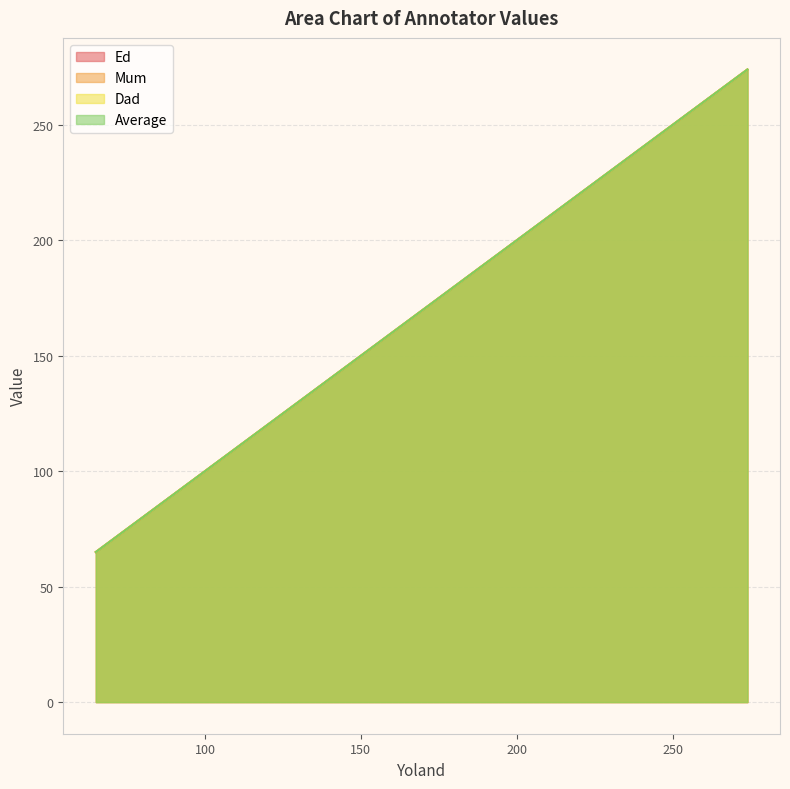

True or false: Mum and Average intersect in this chart.

False